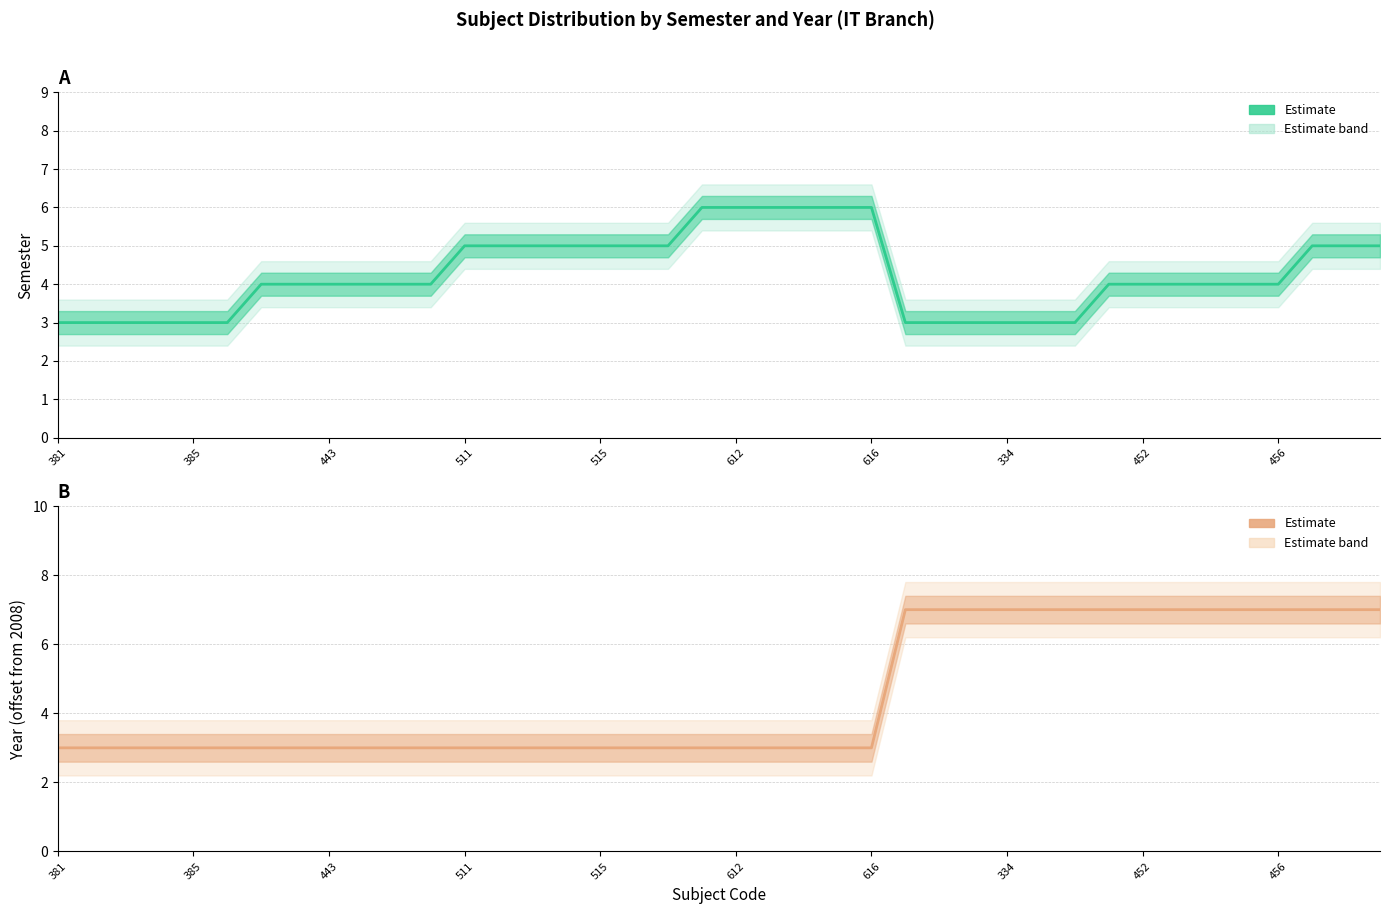

How many values in the SEM (estimate) series are below 4?

12